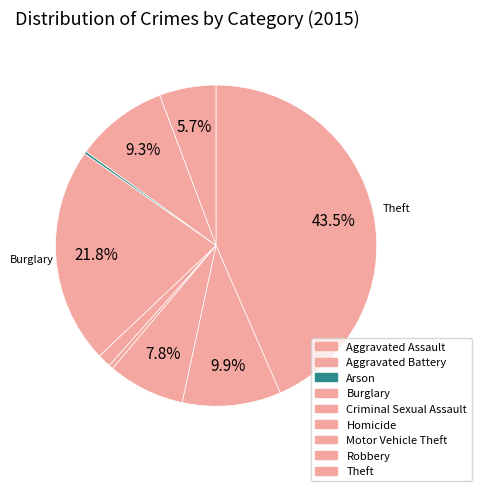

The Robbery slice represents 19% of the pie. True or false?

False